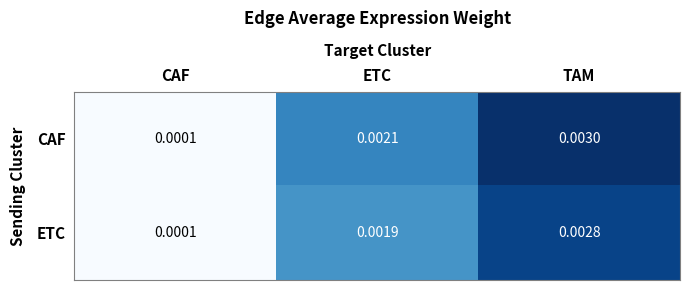

Which series has the widest spread of values?

CAF